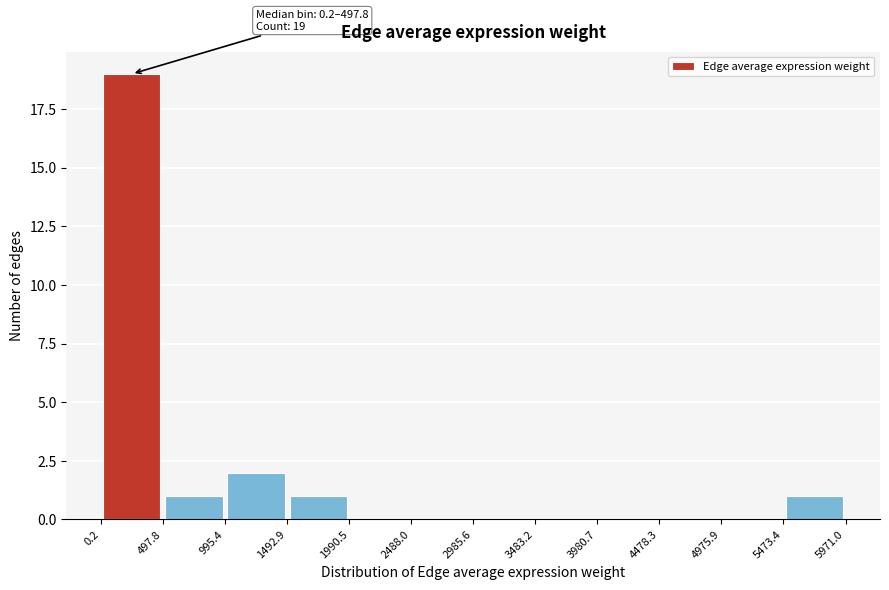

Which range on the x-axis has the tallest bar?

0.2 to 497.8